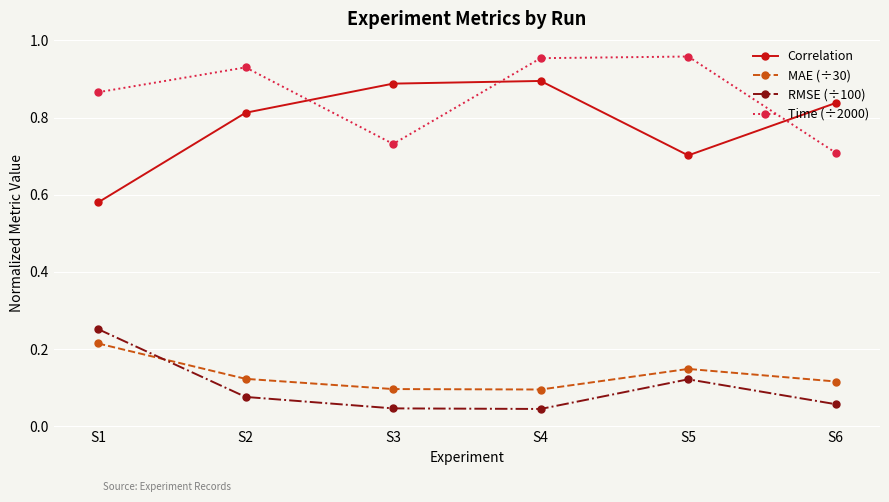

Which series has the largest total across all categories?

Time (÷2000)